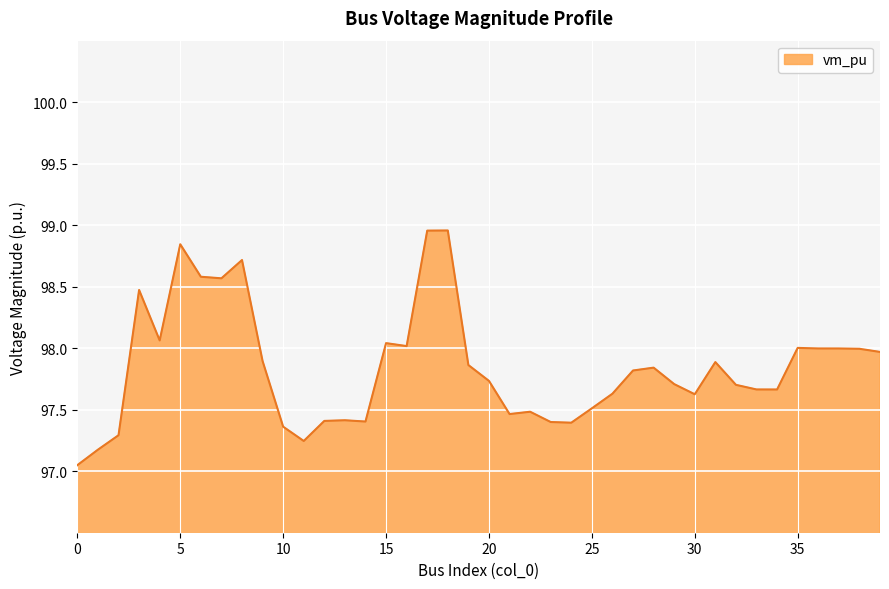

What is the difference between the maximum and minimum values?

1.9